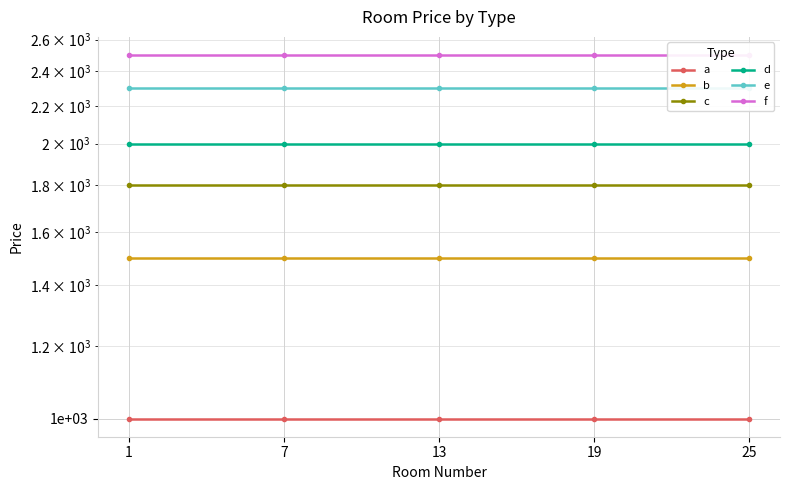

What are all the series names shown in the legend?

a, b, c, d, e, f